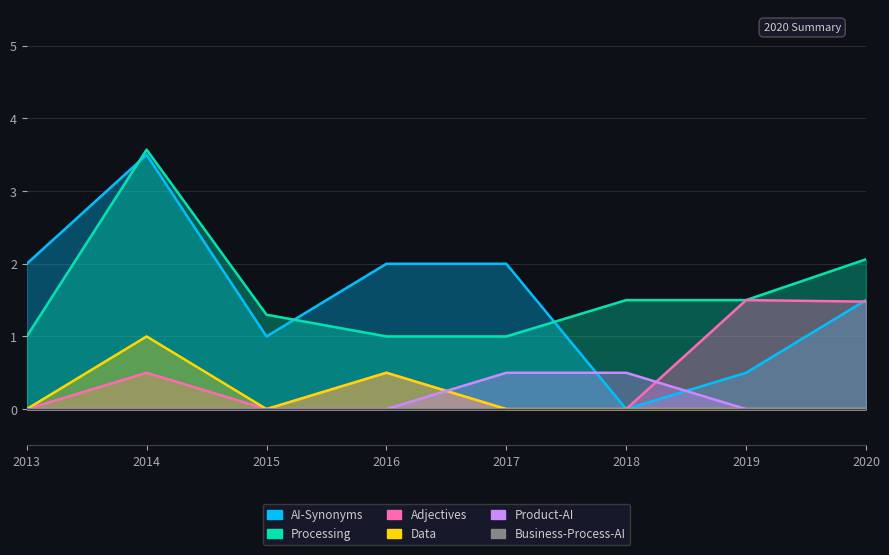

The value of Processing at 2017 is 1.0. True or false?

True